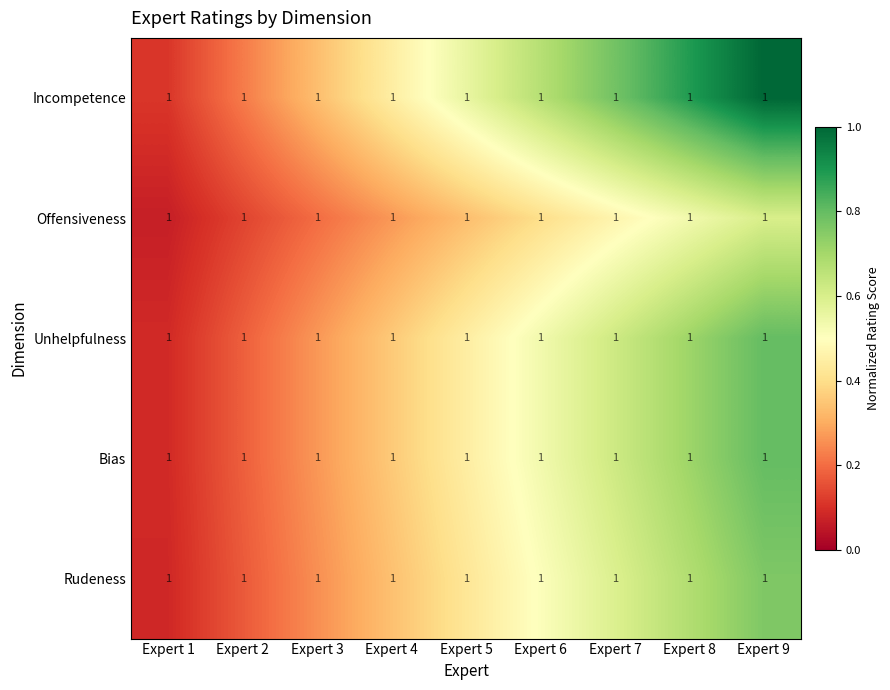

At which label does Offensiveness reach its peak?

Expert 9